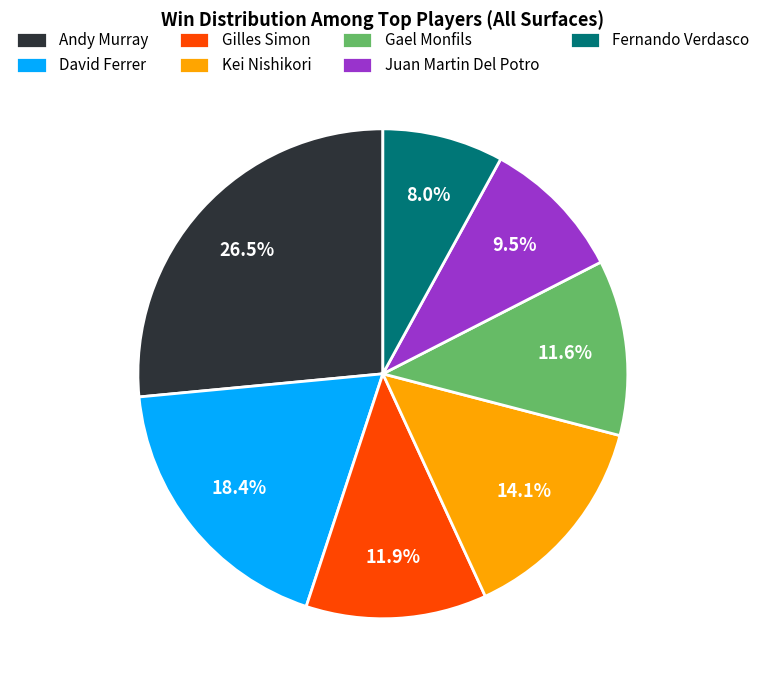

What is the smallest slice in the pie chart?

Fernando Verdasco